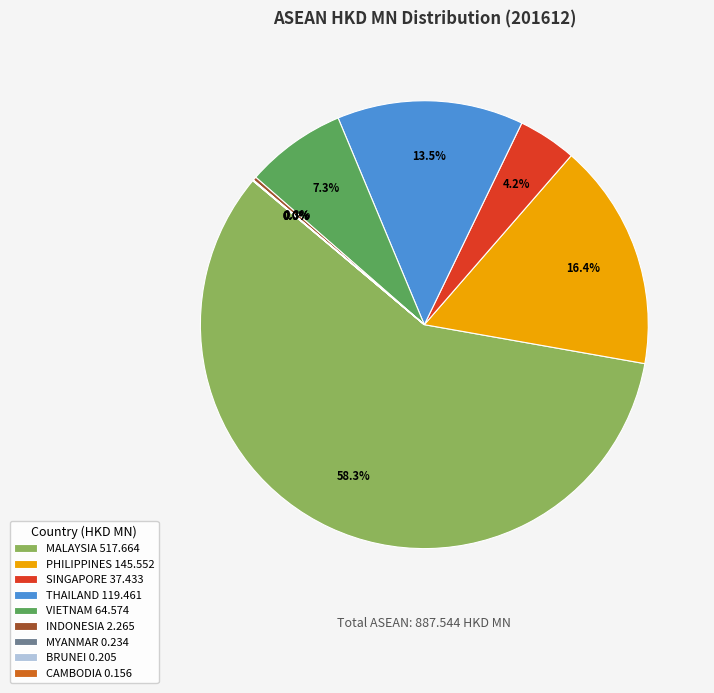

How much of the chart is everything except PHILIPPINES 145.552?

83.6%